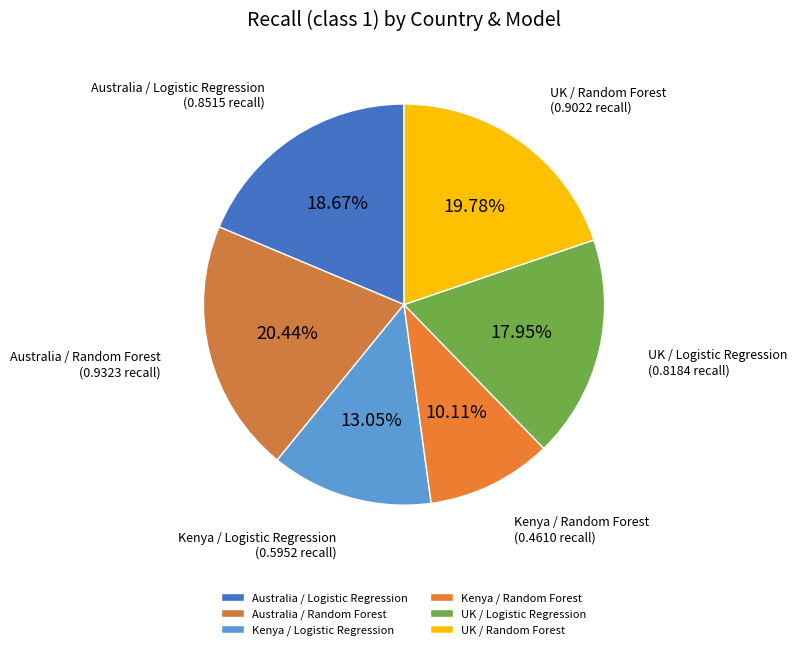

Which slice is the largest?

Australia / Random Forest